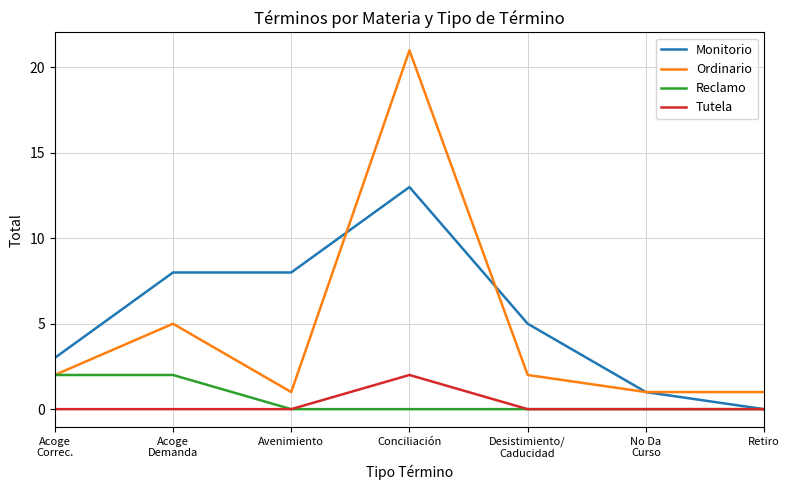

What is the sum of the Ordinario values at Retiro and Acoge
Correc.?

3